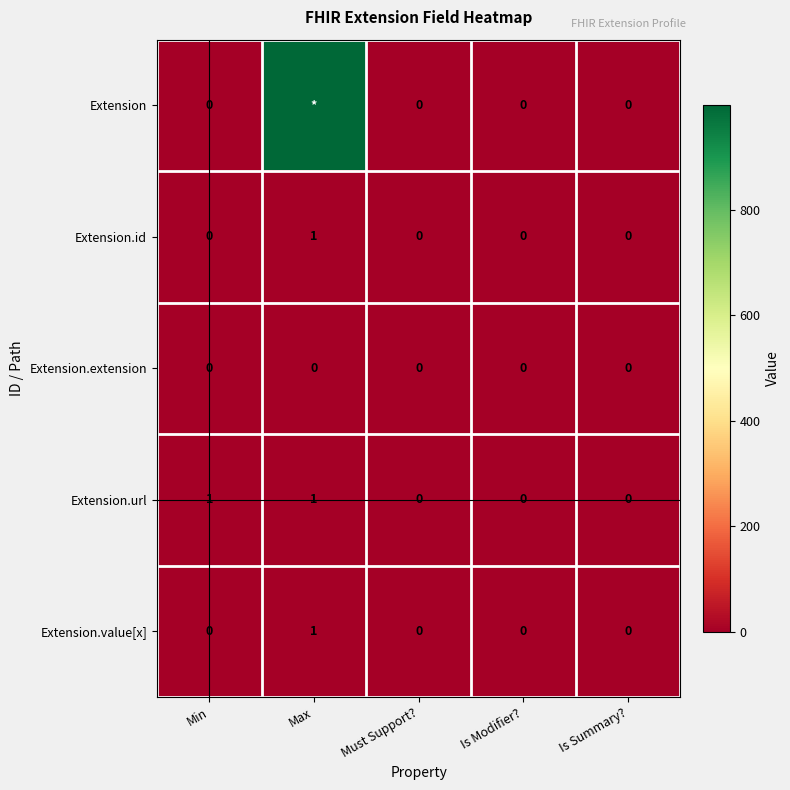

The value of Extension.extension at Is Modifier? is 0. True or false?

True